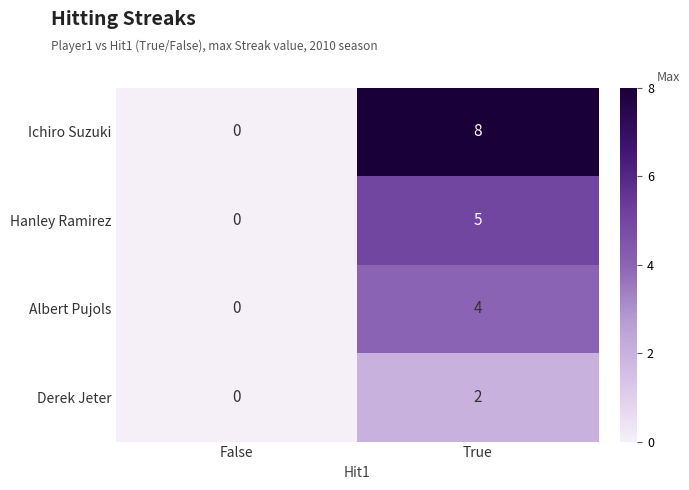

Reading right to left, extract all data points from this chart.

Ichiro Suzuki: True=8	False=0
Hanley Ramirez: True=5	False=0
Albert Pujols: True=4	False=0
Derek Jeter: True=2	False=0